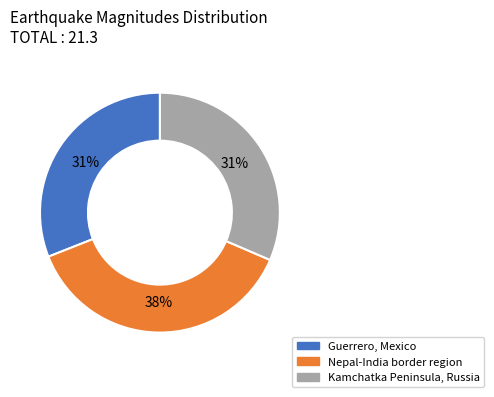

Do Guerrero, Mexico and Nepal-India border region together represent more than half of the pie?

Yes